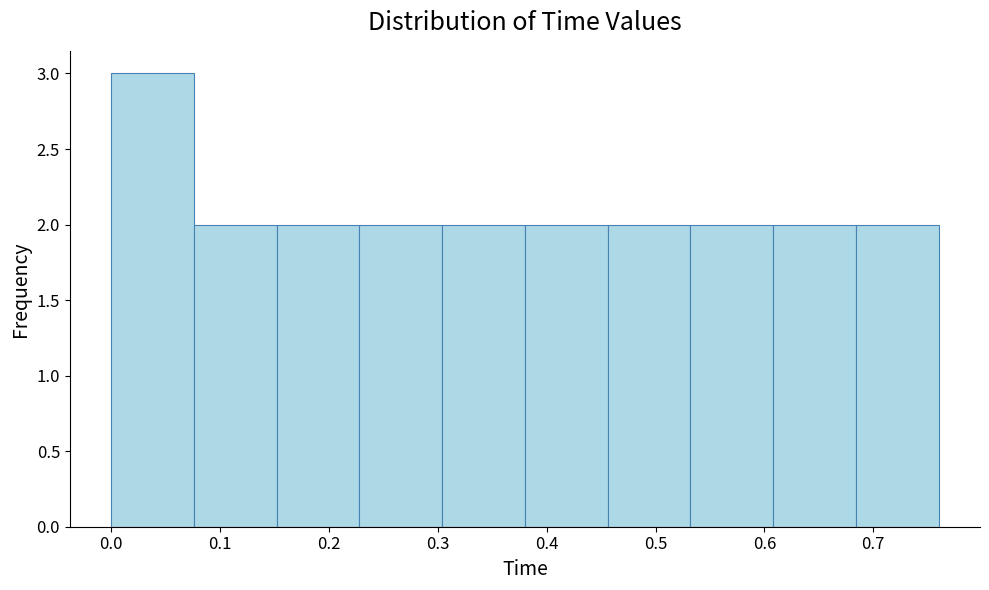

Reading left to right, list every bar in this chart as the range it spans on the x-axis followed by its height. Neither the bar edges nor the heights are printed on the chart, so give them approximately, as read against the axes.

0.000 to 0.076: 3
0.076 to 0.152: 2
0.152 to 0.228: 2
0.228 to 0.304: 2
0.304 to 0.380: 2
0.380 to 0.456: 2
0.456 to 0.532: 2
0.532 to 0.608: 2
0.608 to 0.684: 2
0.684 to 0.760: 2